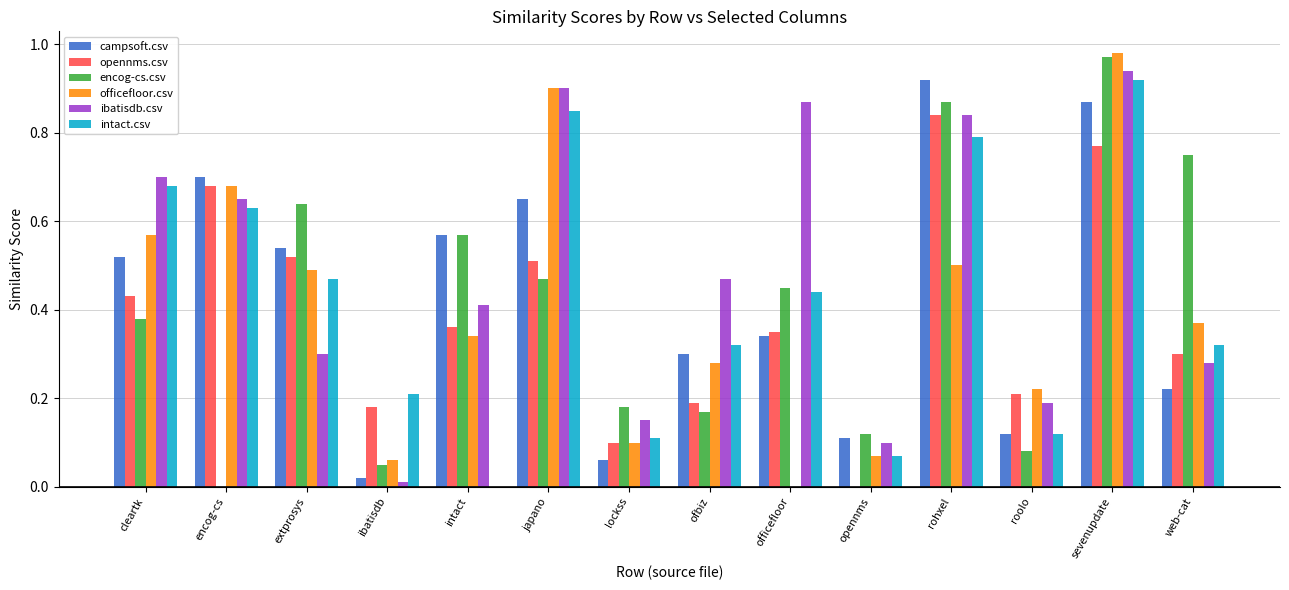

At which category is the sum across all series the highest?

sevenupdate